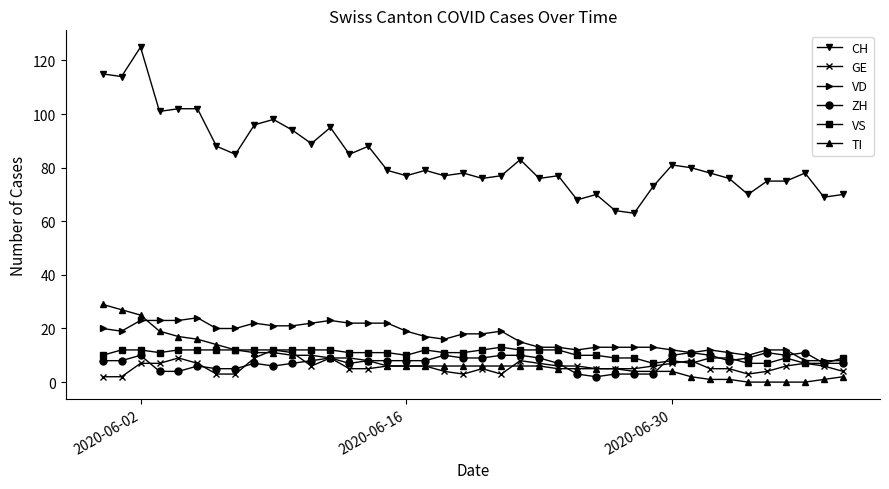

How many series are shown in this chart?

6